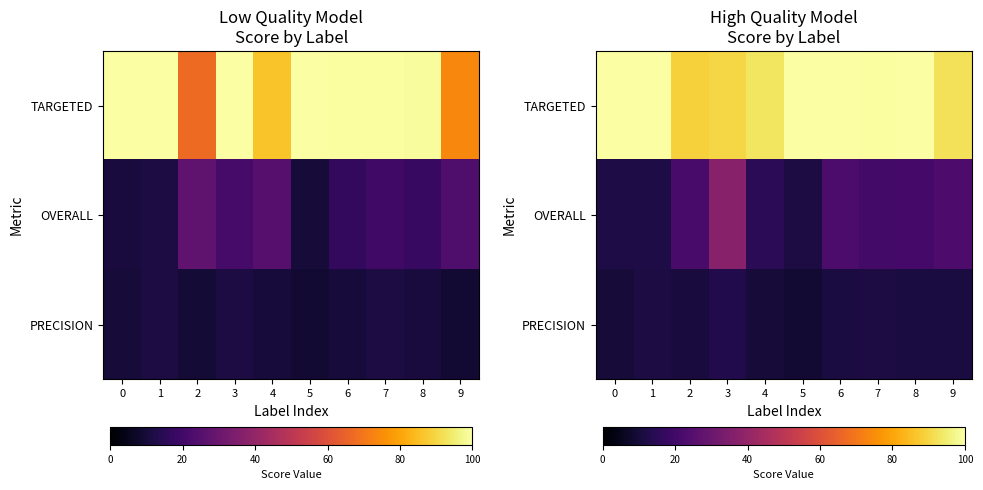

How many values in the OVERALL series are below 20?

4